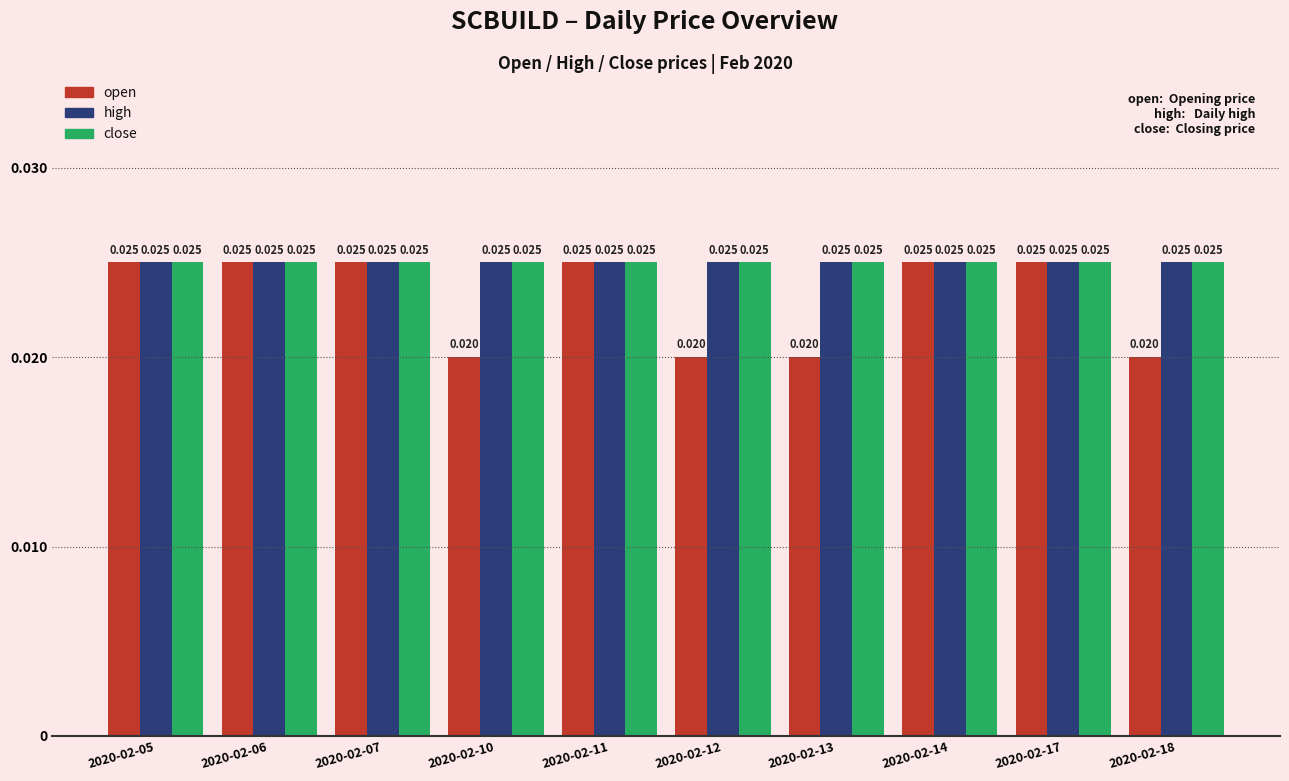

Between 2020-02-06 and 2020-02-13, which series saw the biggest shift?

open